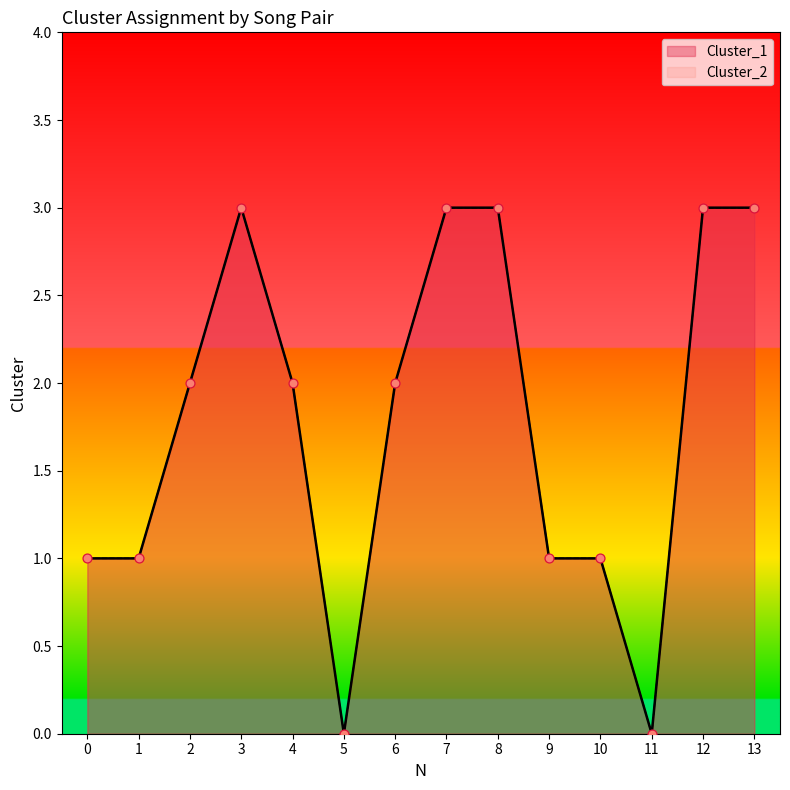

What are all the series names shown in the legend?

Cluster_1, Cluster_2